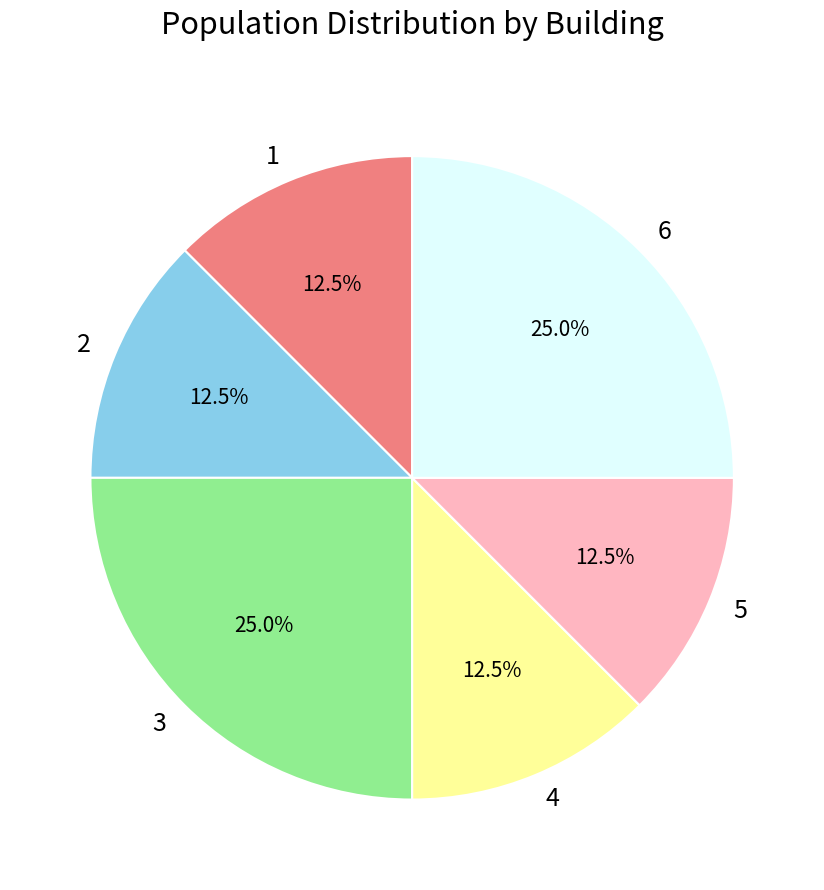

Combined, do 5 and 2 account for over 50%?

No